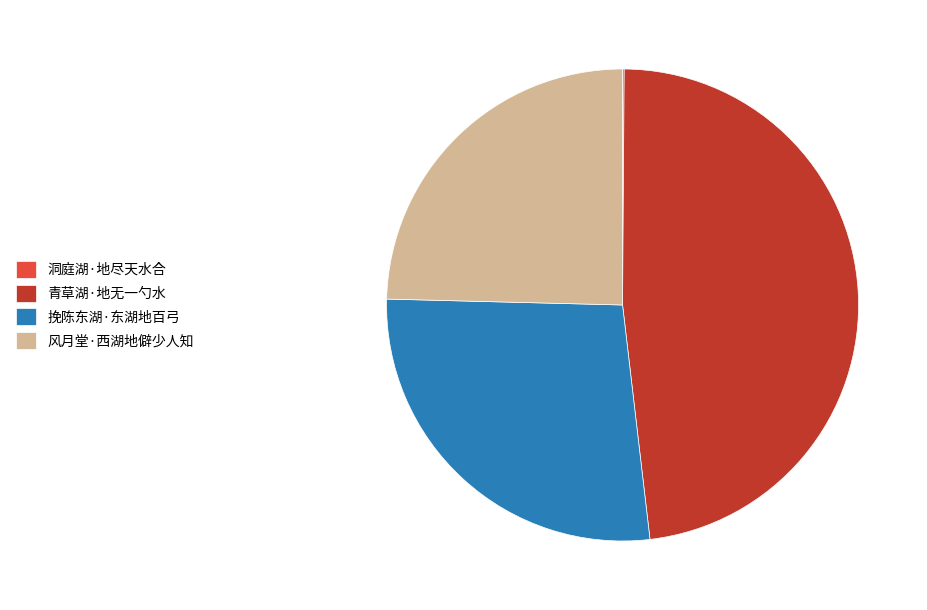

What is the largest slice in the pie chart?

青草湖·地无一勺水